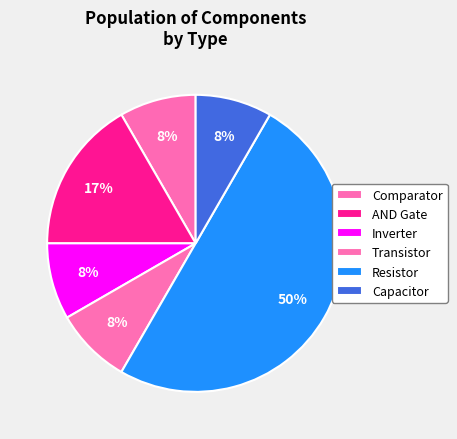

Does Resistor account for over 50% of the chart?

No